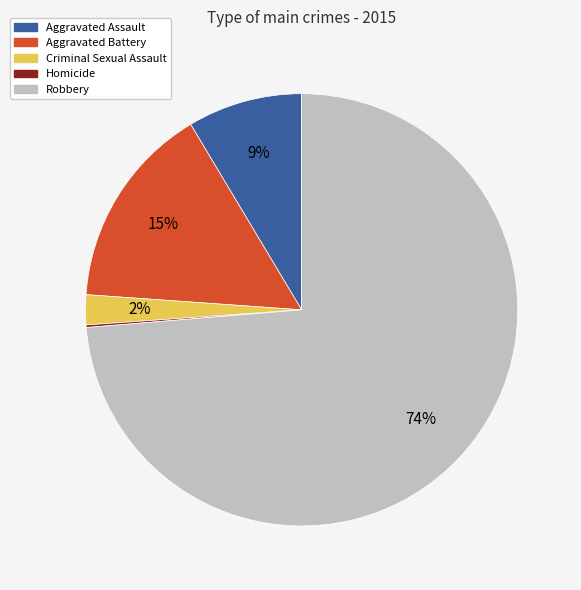

Between Robbery and Aggravated Battery, which is larger?

Robbery